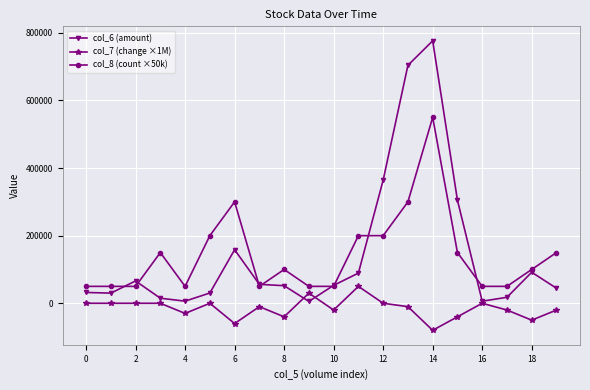

How many data points does each series have?

20